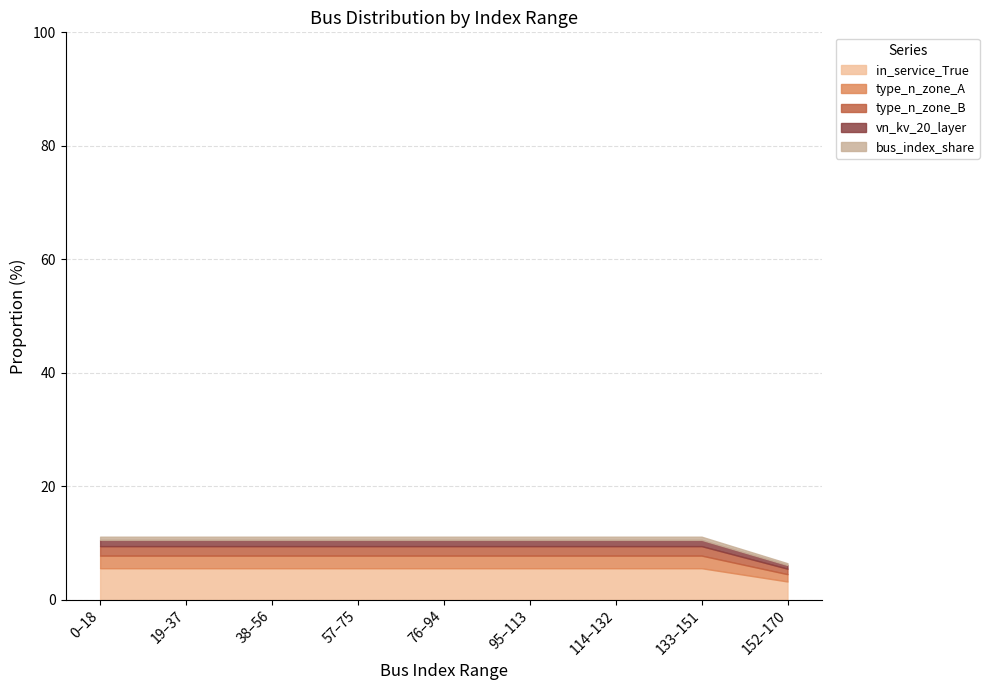

True or false: in_service_True has a value of 5.6 at 95–113.

True